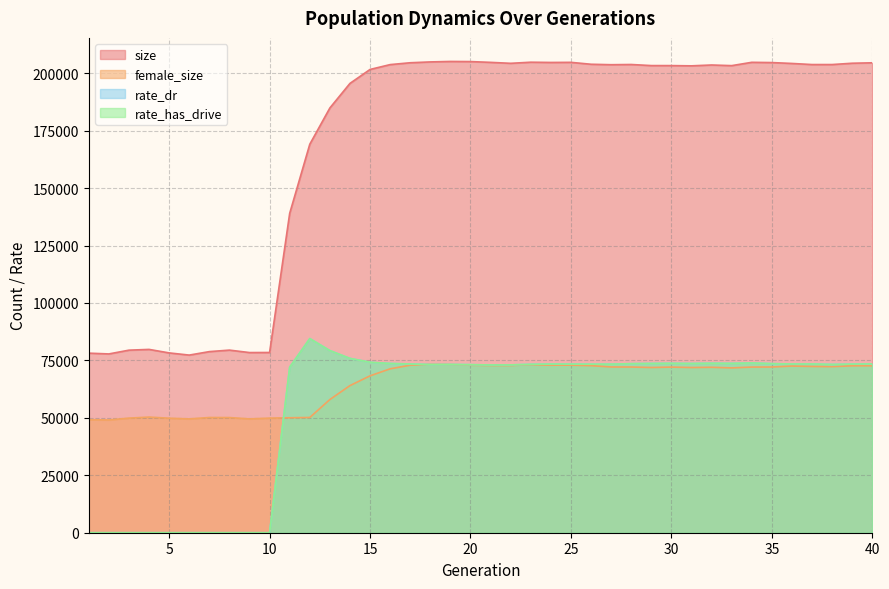

At which label is female_size closest to 61194?

14